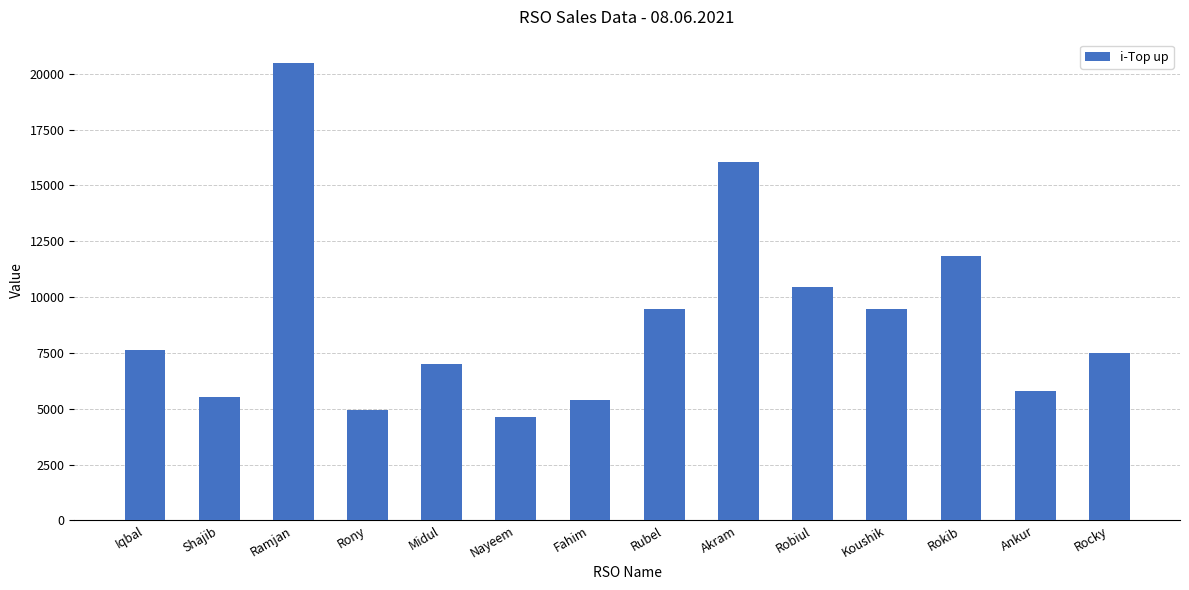

The value at Akram is 24975. True or false?

False